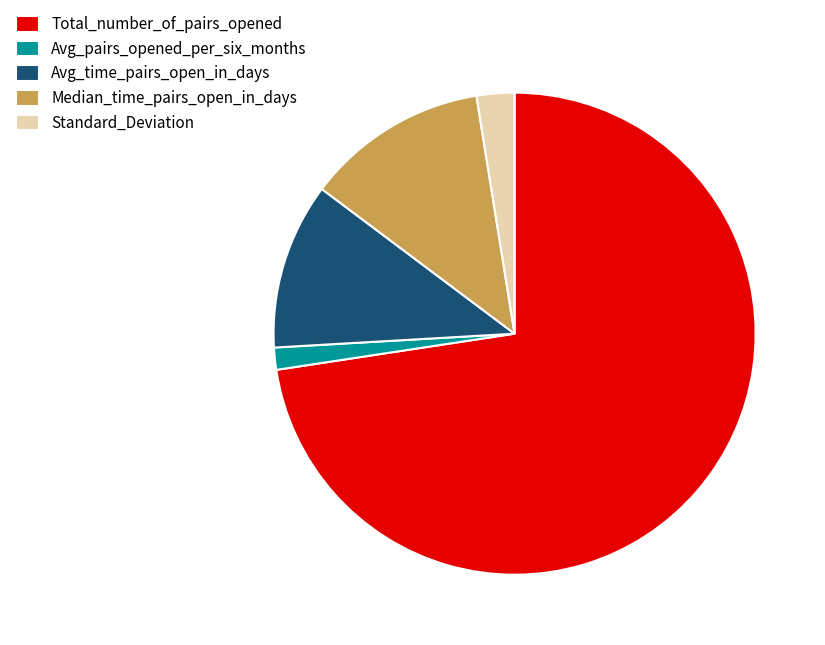

Is the sum of Standard_Deviation and Avg_pairs_opened_per_six_months greater than half?

No